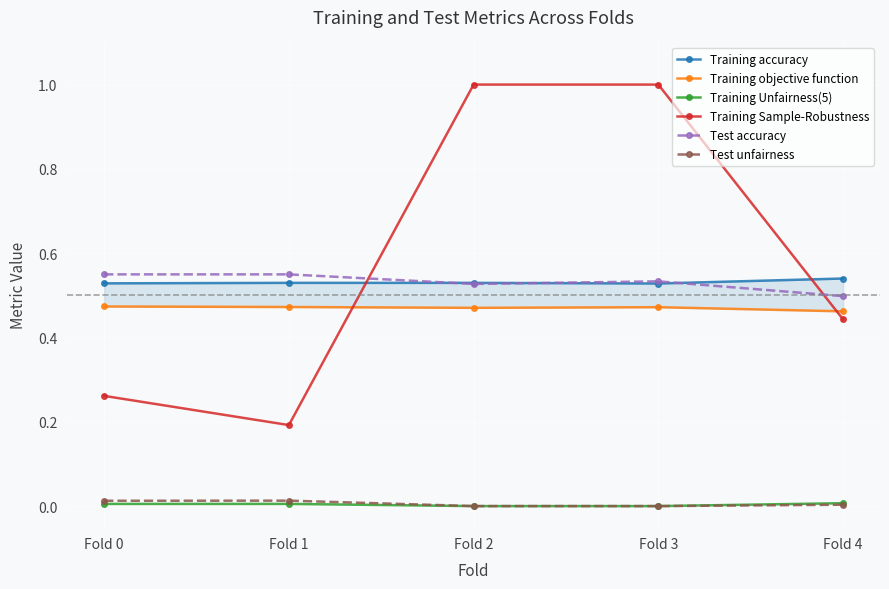

At how many categories does at least one series exceed 0?

5